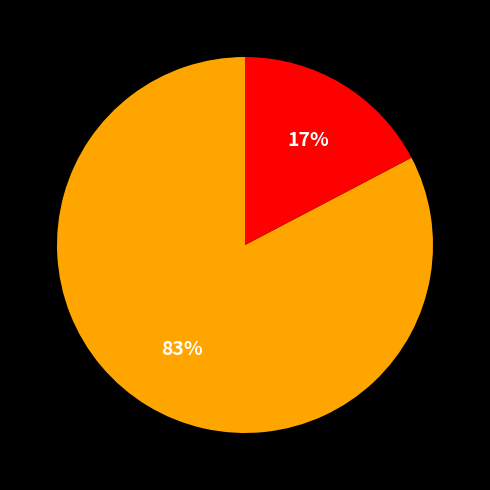

To the nearest percent, what is the average slice percentage?

50%